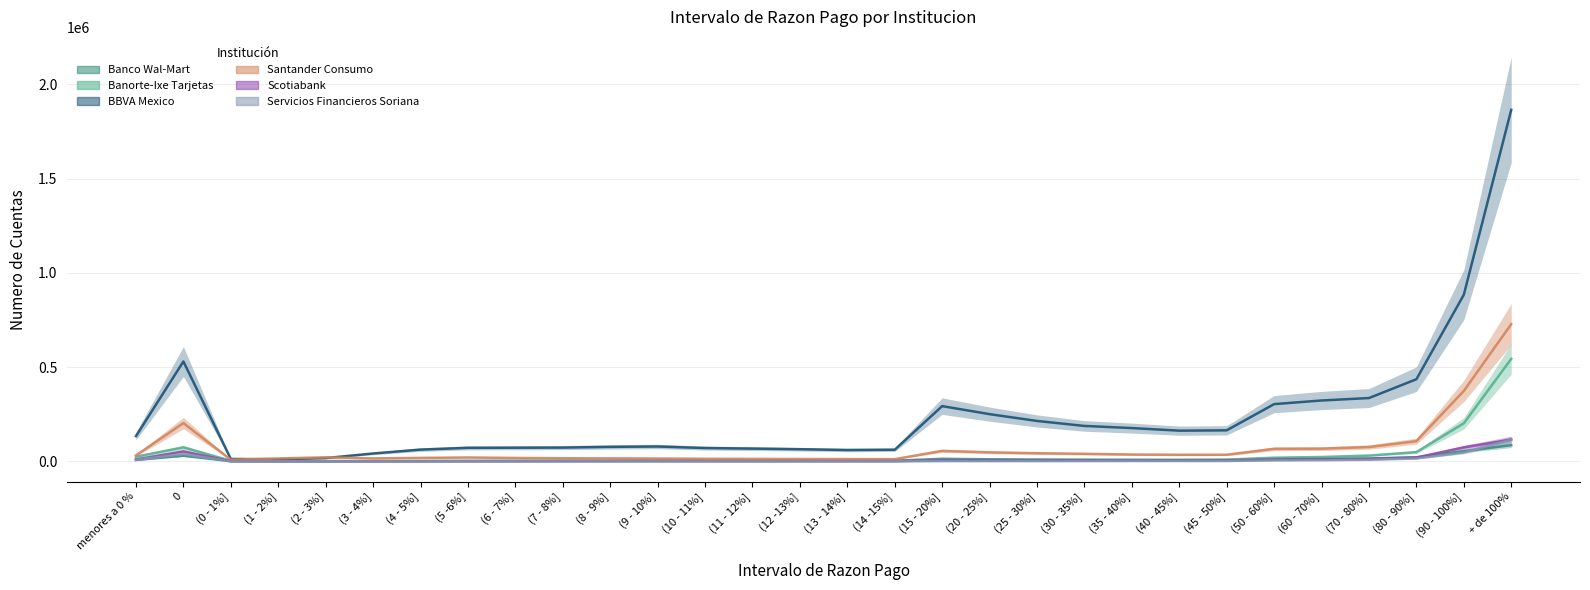

Rank the categories by Scotiabank value from lowest to highest.

(3 - 4%], (2 - 3%], (4 - 5%], (1 - 2%], (5 -6%], (6 - 7%], (7 - 8%], (0 - 1%], (8 - 9%], (13 - 14%], (12 -13%], (10 - 11%], (14 -15%], (11 - 12%], (9 - 10%], (40 - 45%], (35 - 40%], (25 - 30%], (30 - 35%], (45 - 50%], (20 - 25%], (15 - 20%], (50 - 60%], menores a 0 %, (60 - 70%], (70 - 80%], (80 - 90%], 0, (90 - 100%], + de 100%